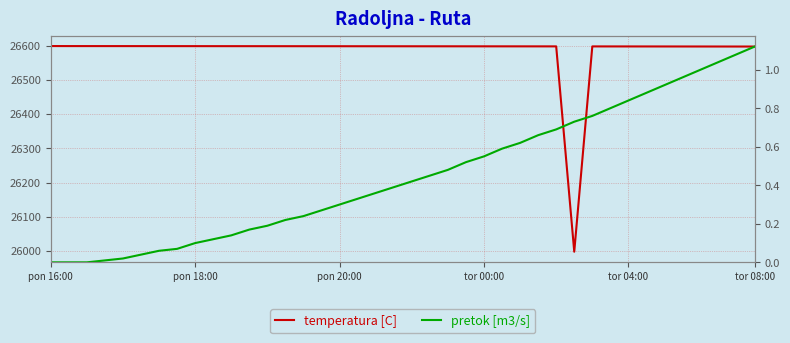

How many data points in temperatura [C] are above 26598?

29